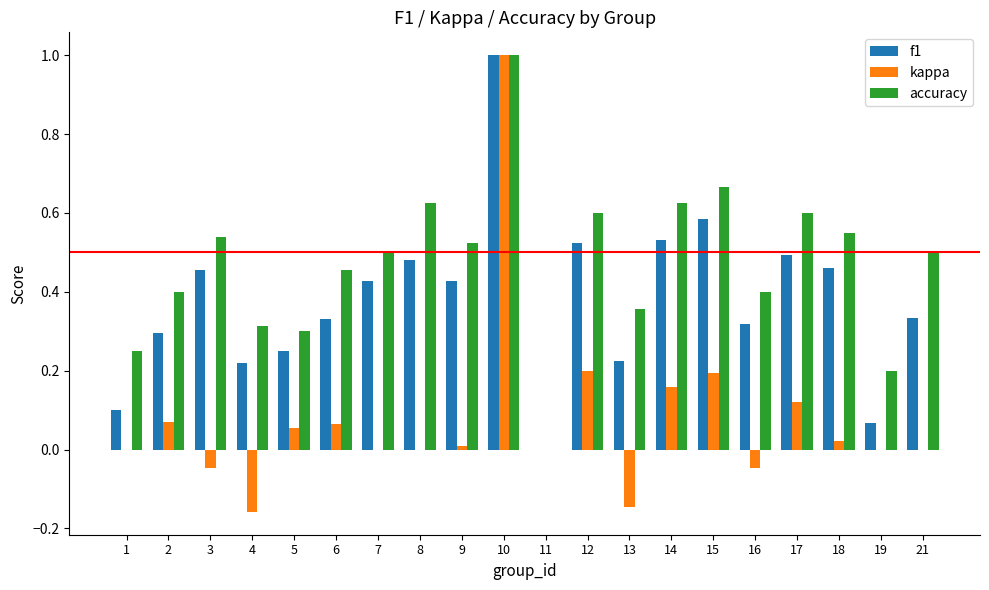

What is the sum of all kappa values?

1.5